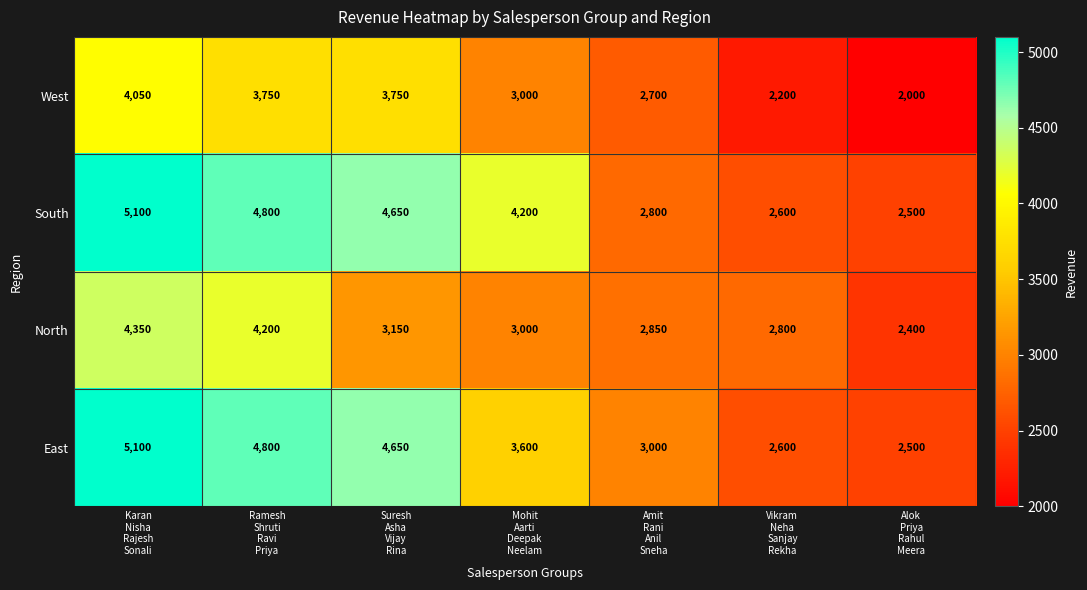

At how many categories does at least one series exceed 2540?

6